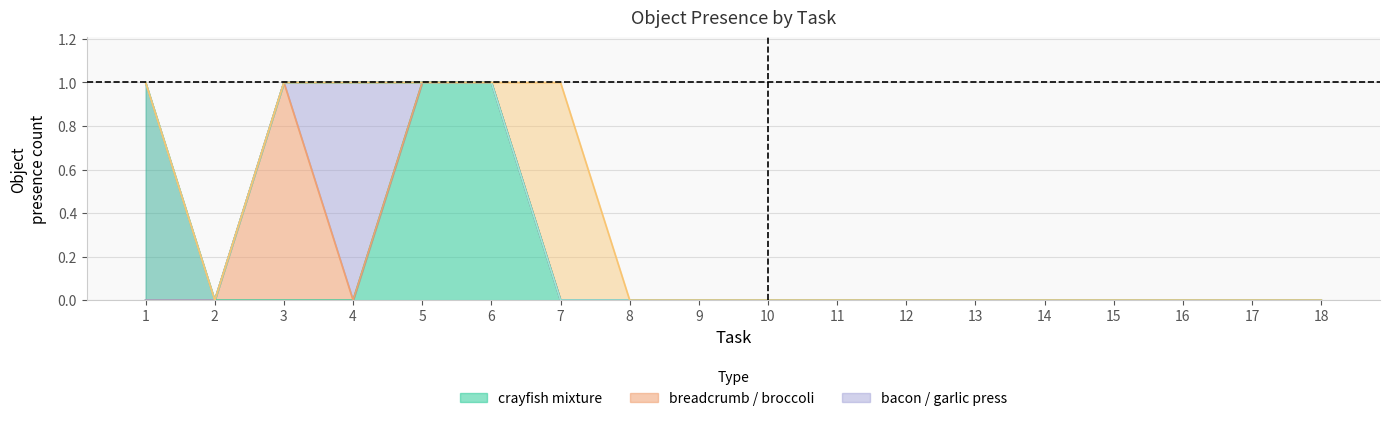

How many interior local peaks does the garlic press series have?

1